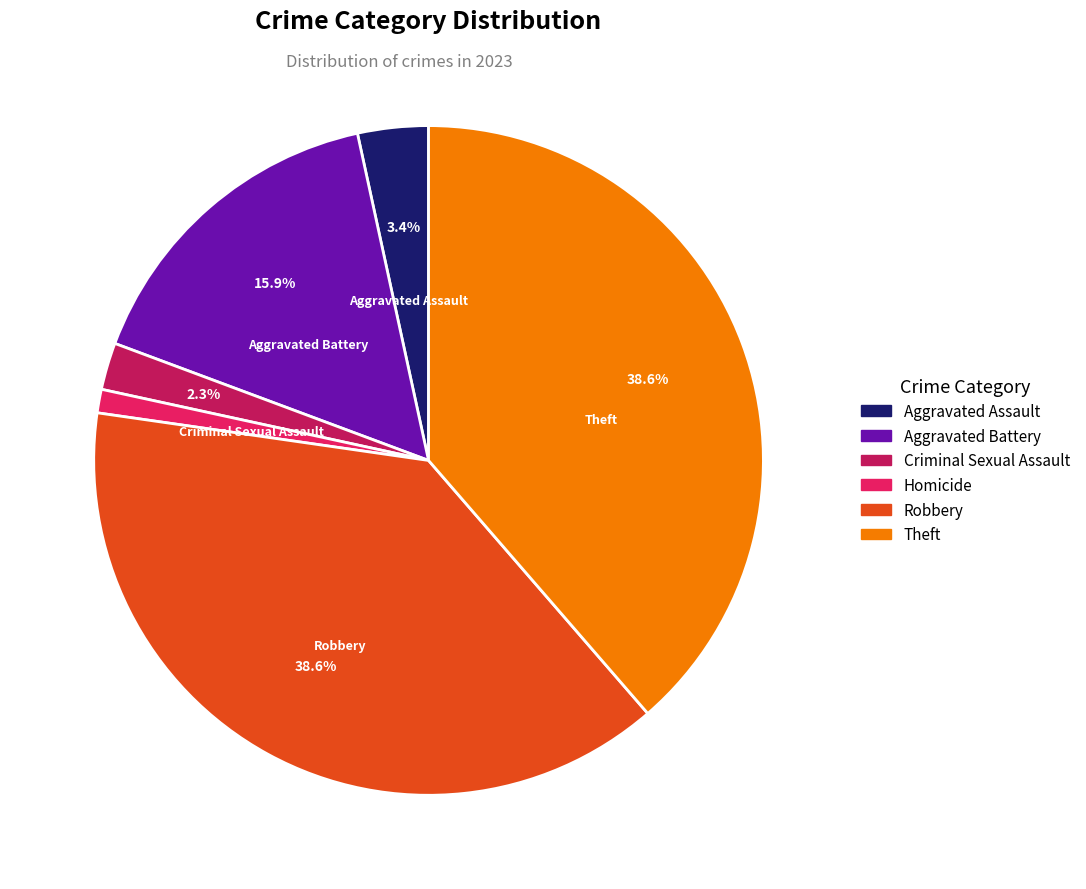

What portion of the pie excludes Criminal Sexual Assault?

97.7%